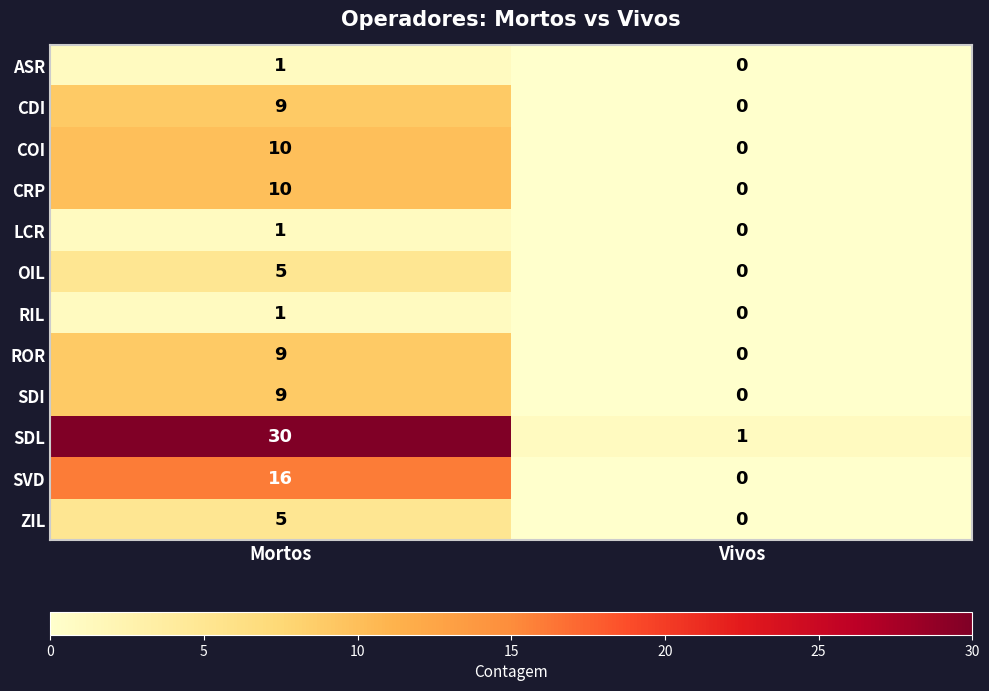

Reading left to right, extract all data points from this chart.

ASR: Mortos=1	Vivos=0
CDI: Mortos=9	Vivos=0
COI: Mortos=10	Vivos=0
CRP: Mortos=10	Vivos=0
LCR: Mortos=1	Vivos=0
OIL: Mortos=5	Vivos=0
RIL: Mortos=1	Vivos=0
ROR: Mortos=9	Vivos=0
SDI: Mortos=9	Vivos=0
SDL: Mortos=30	Vivos=1
SVD: Mortos=16	Vivos=0
ZIL: Mortos=5	Vivos=0